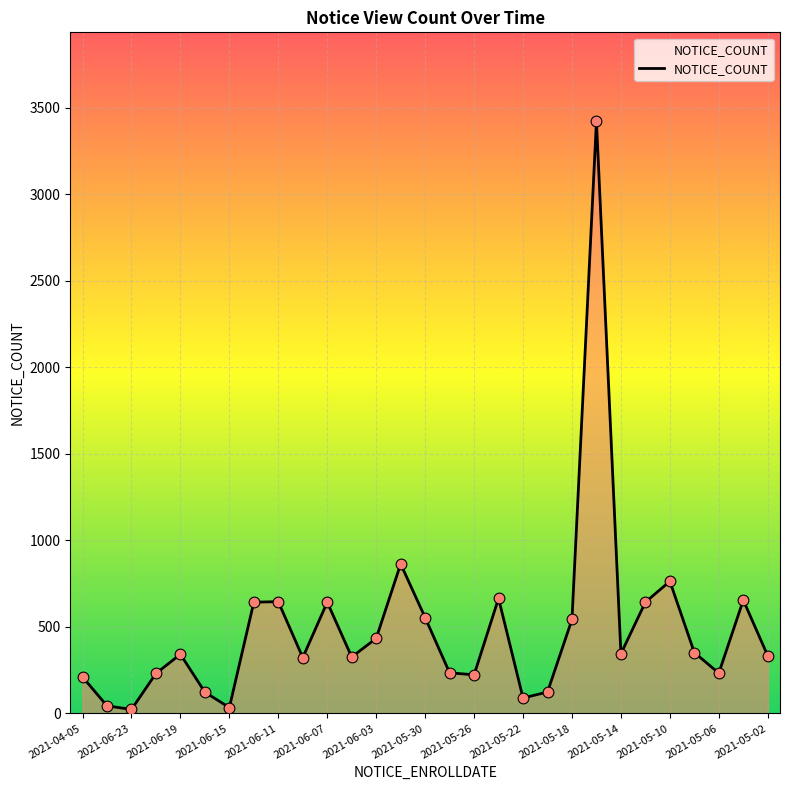

What is the difference between the maximum and minimum values?

3400